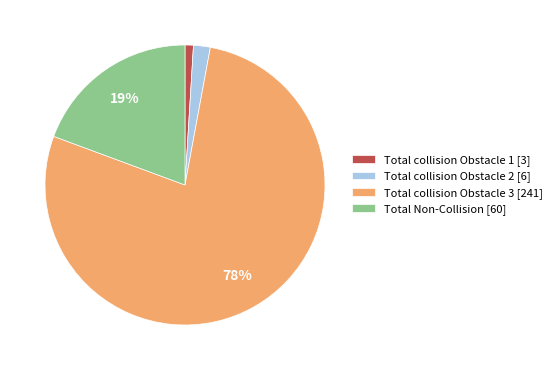

Does Total collision Obstacle 2 [6] account for over 50% of the chart?

No